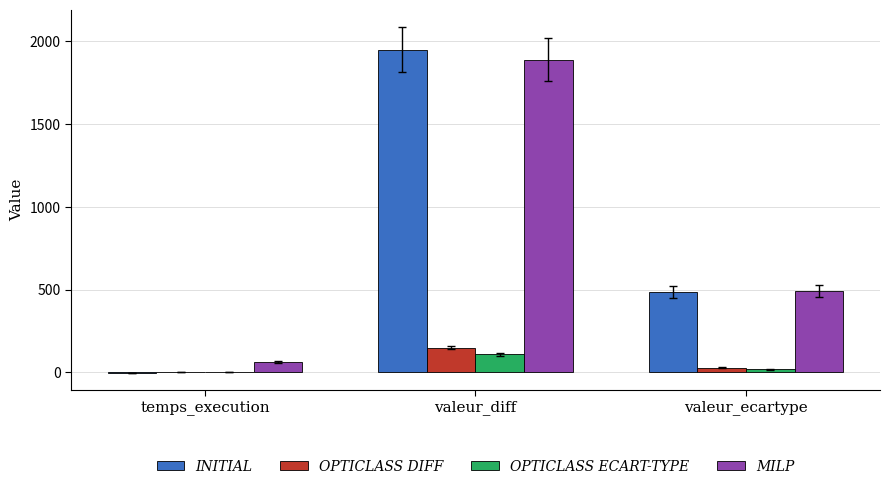

Between valeur_diff and valeur_ecartype, which series saw the biggest shift?

INITIAL